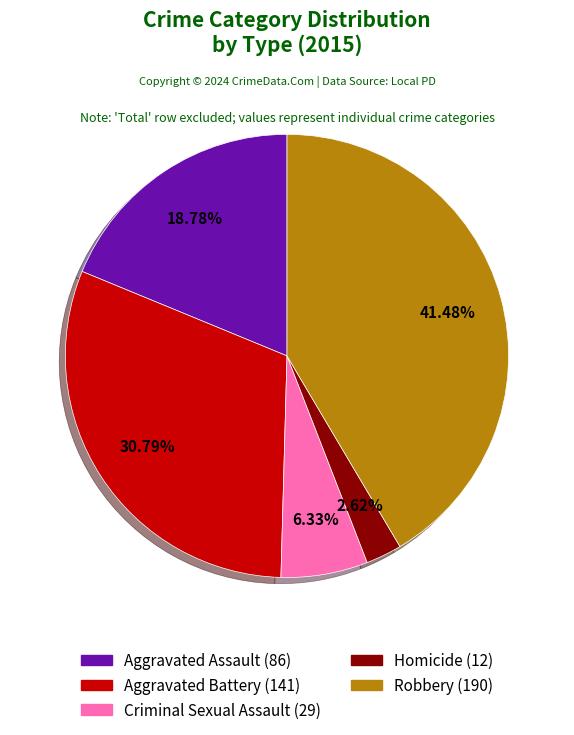

Count the number of slices in the pie.

5